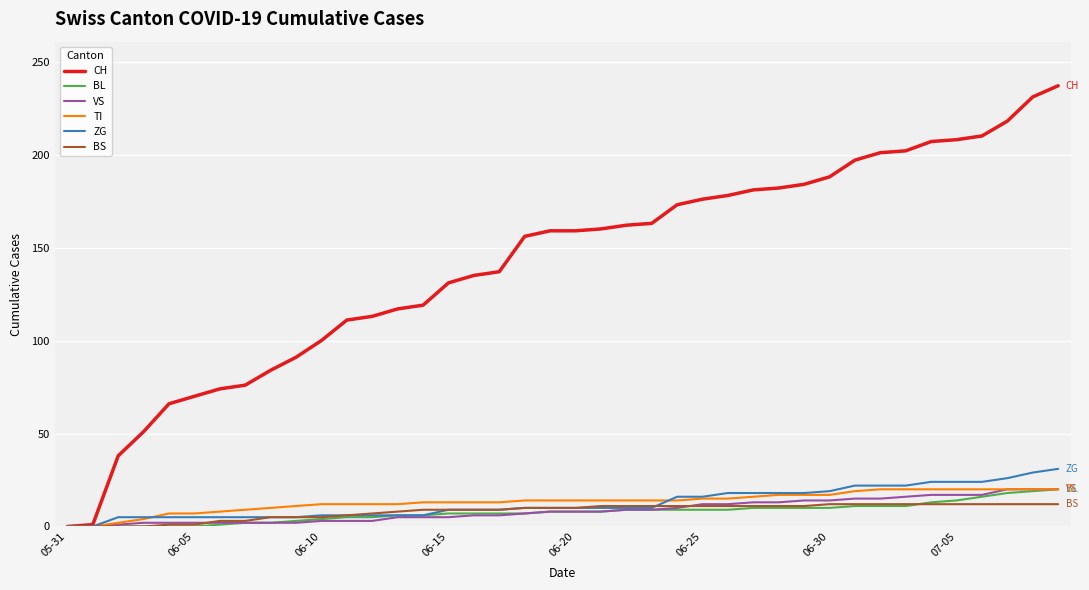

Which series has the widest spread of values?

CH